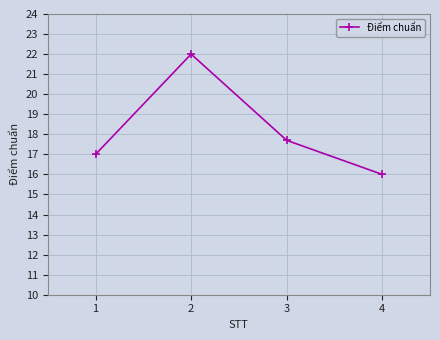

Reading left to right, list all the values displayed in this chart.

17.0	22.0	17.7	16.0